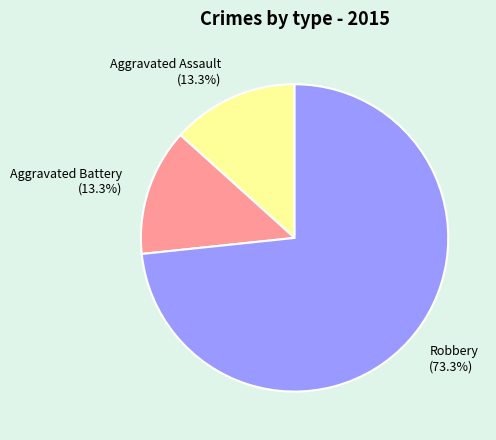

Between Robbery and Aggravated Assault, which is larger?

Robbery